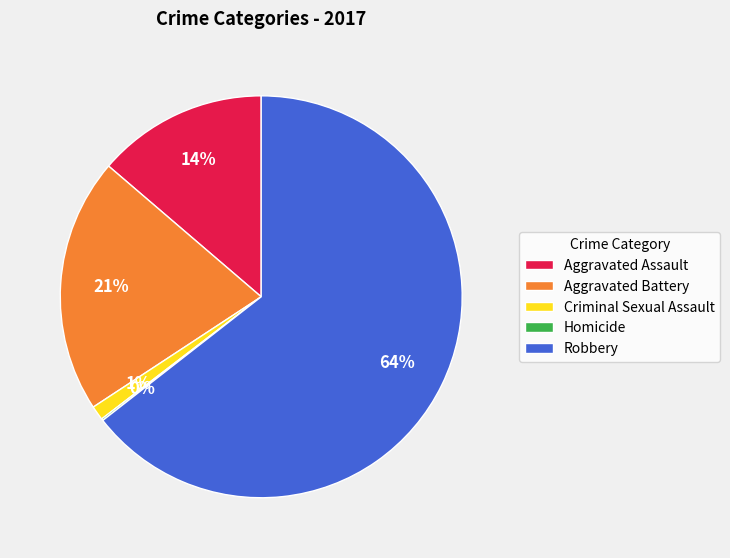

Is it true that Aggravated Battery is 7% of the pie?

False